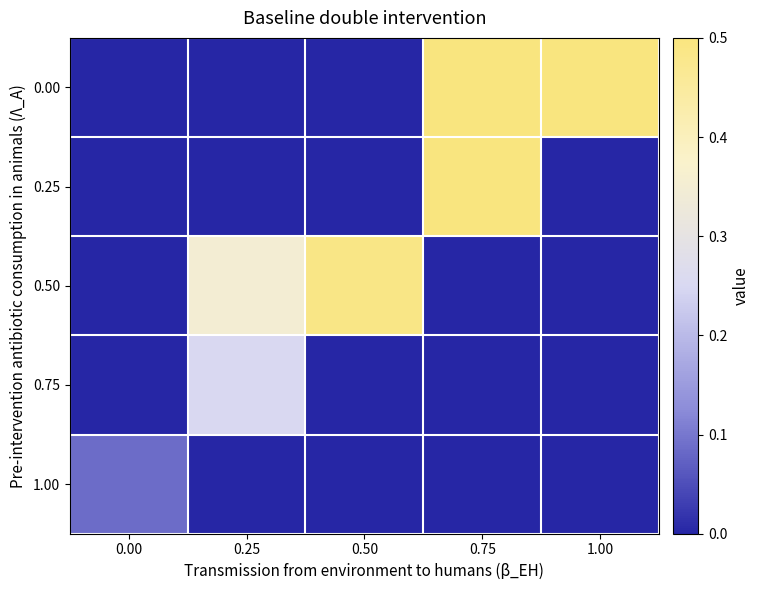

What is the difference between the highest and lowest values at 0.00?

0.1